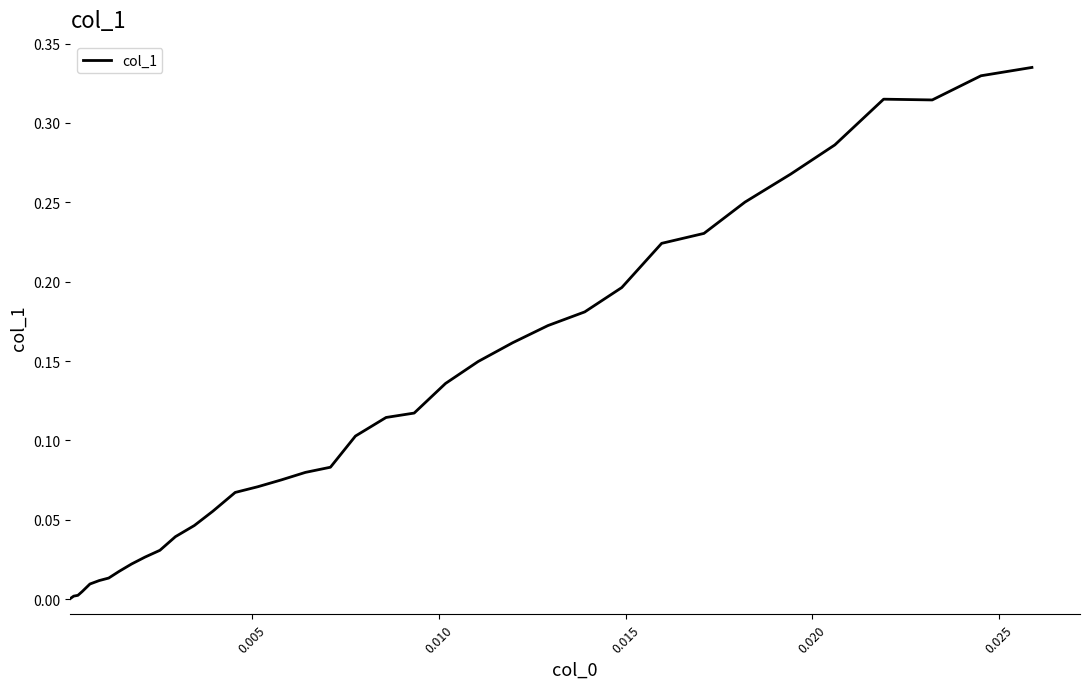

What is the value of the 22nd point from the left?

0.1